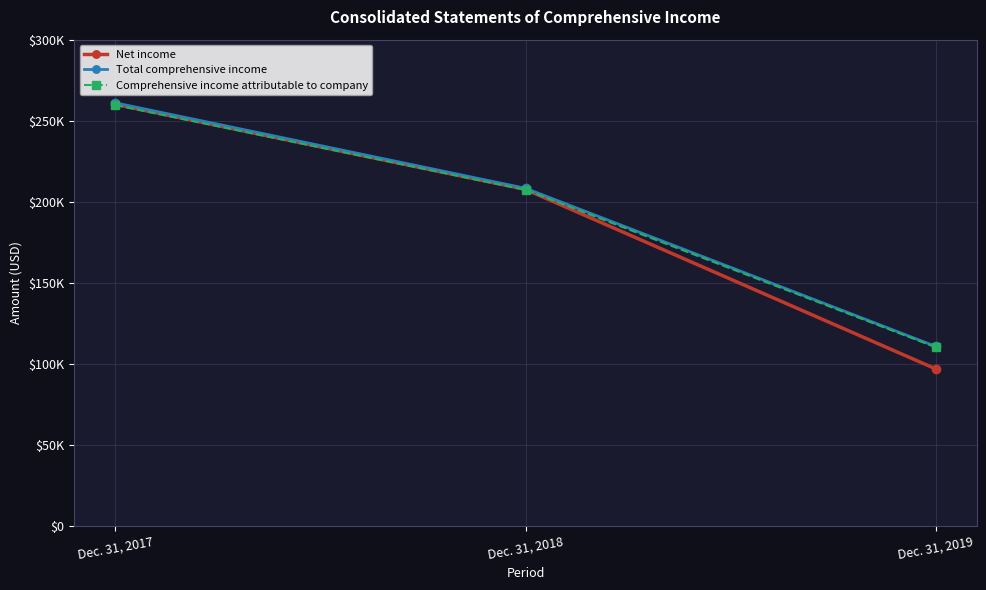

At which label does Total comprehensive income first exceed 208270?

Dec. 31, 2017